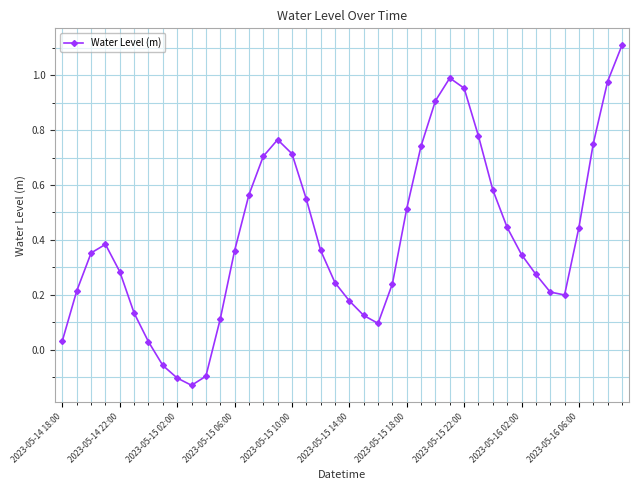

How many values are below zero?

4